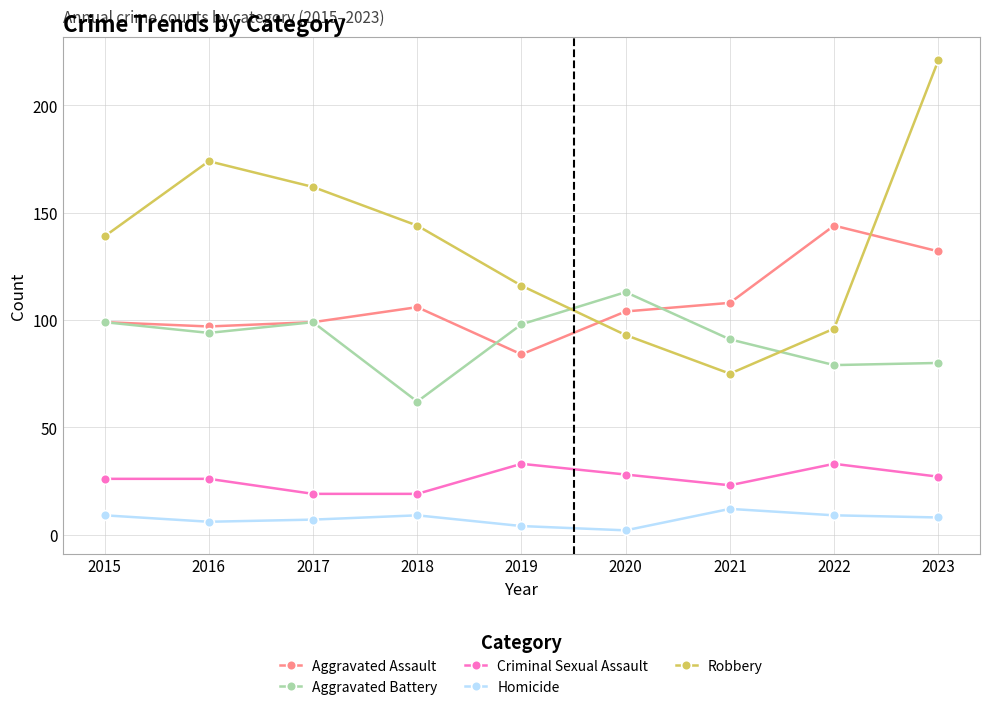

What is the difference between the second highest and second lowest values in the Aggravated Assault series?

35